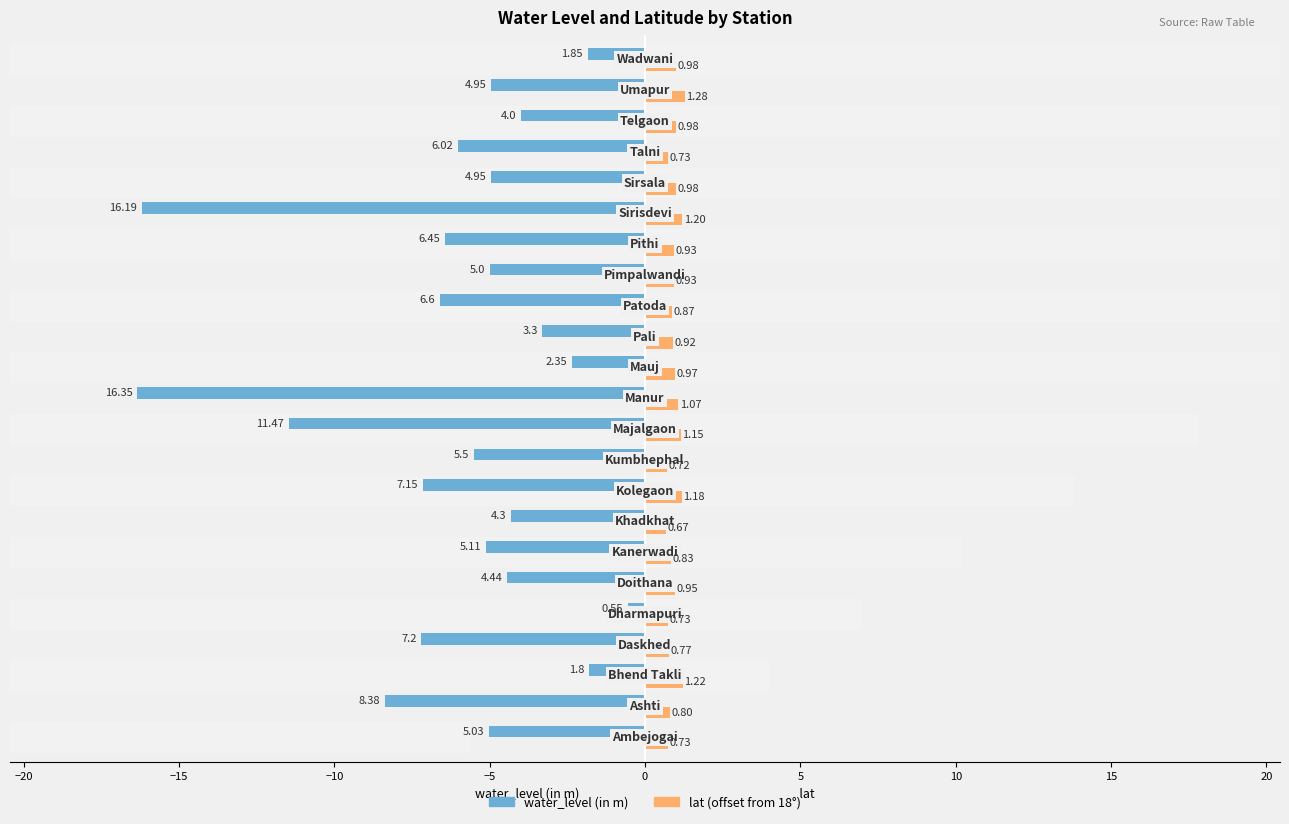

At how many categories does at least one series exceed -10?

23